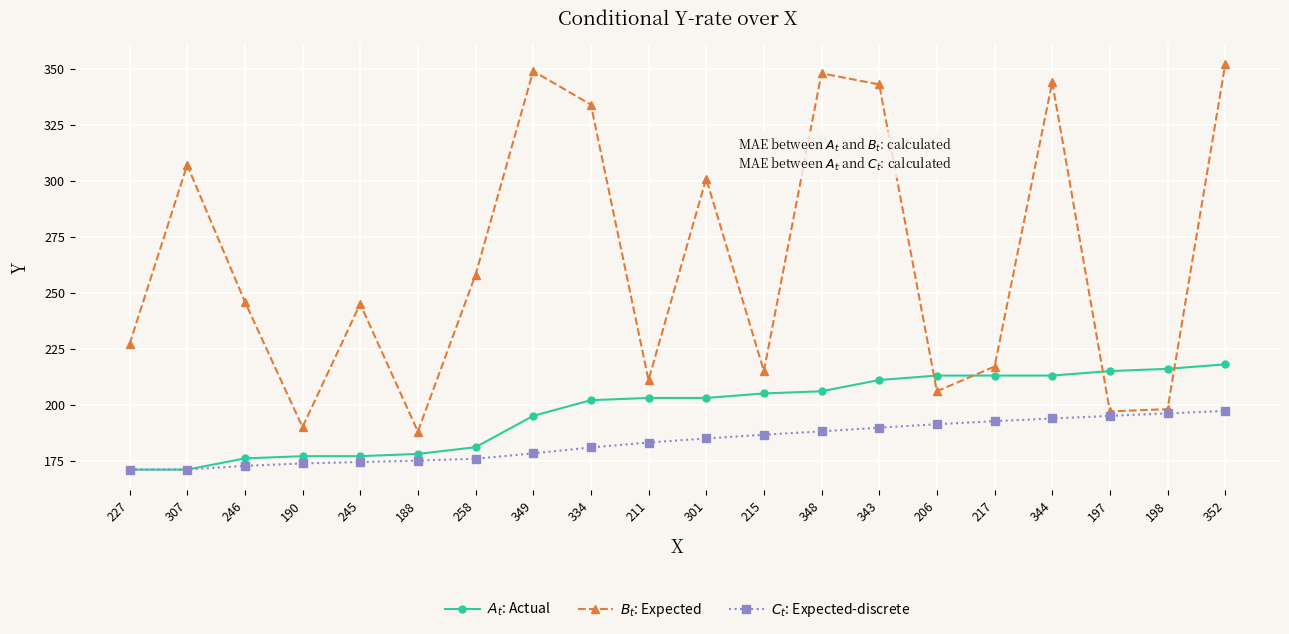

What is the label of the 9th point from the left?

334